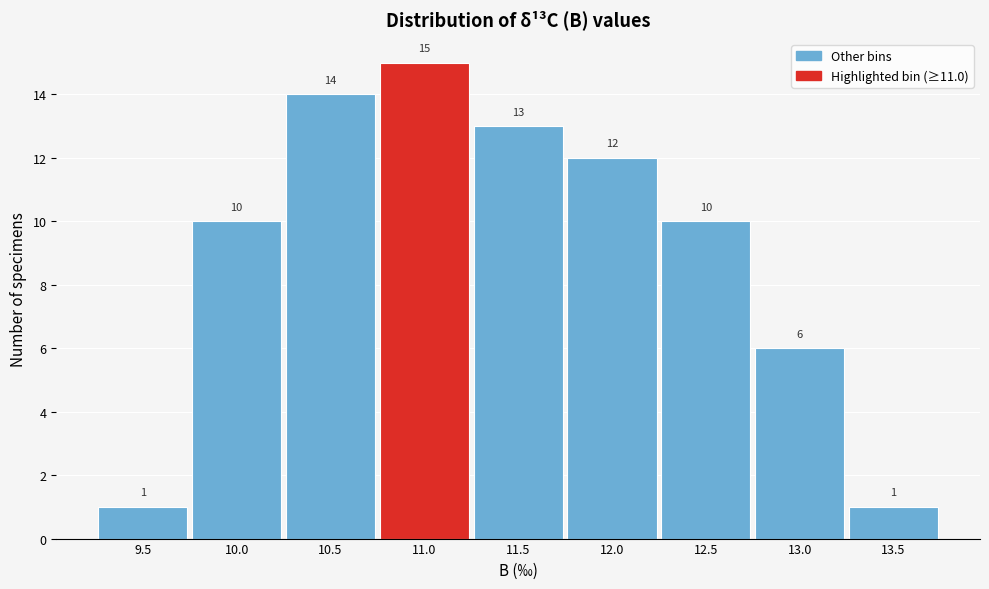

Reading left to right, what are all the values shown in this chart?

9.5=1	10.0=10	10.5=14	11.0=15	11.5=13	12.0=12	12.5=10	13.0=6	13.5=1